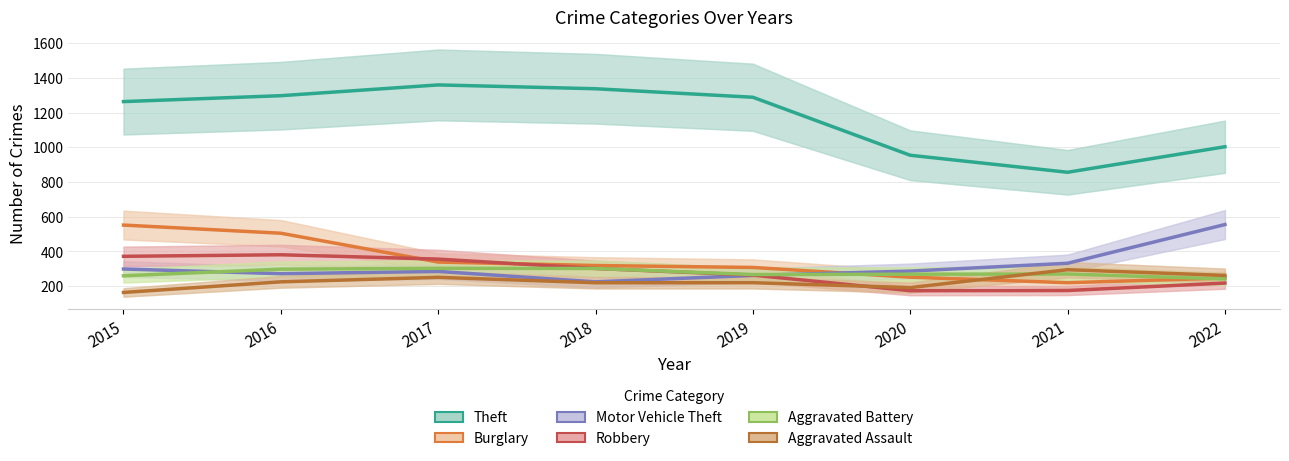

At 2016, list the series in order from smallest to largest.

Aggravated Assault, Motor Vehicle Theft, Aggravated Battery, Robbery, Burglary, Theft